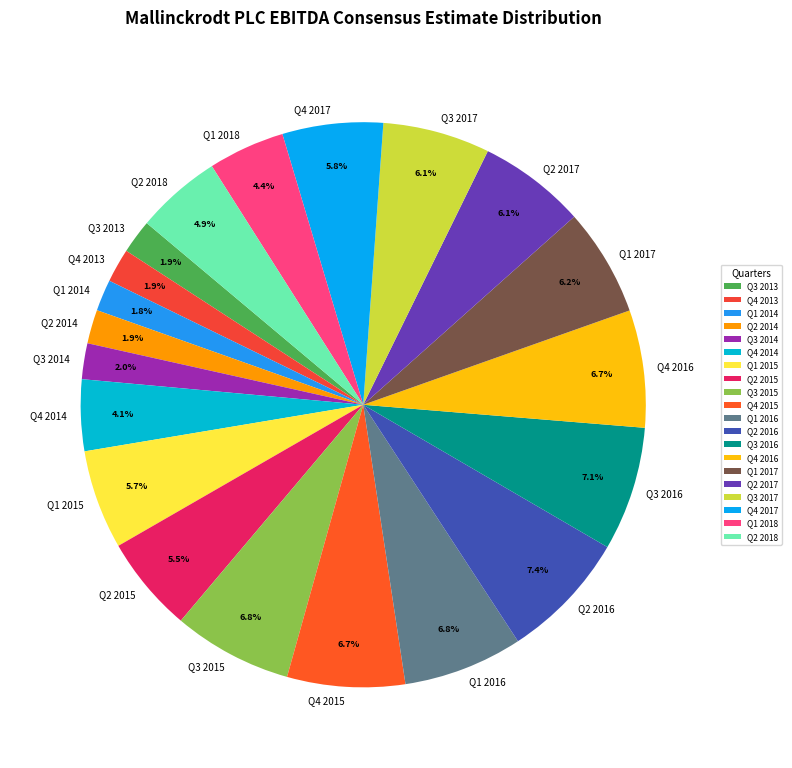

Approximately how many times larger is the value at Q2 2018 compared to Q4 2016?

0.7